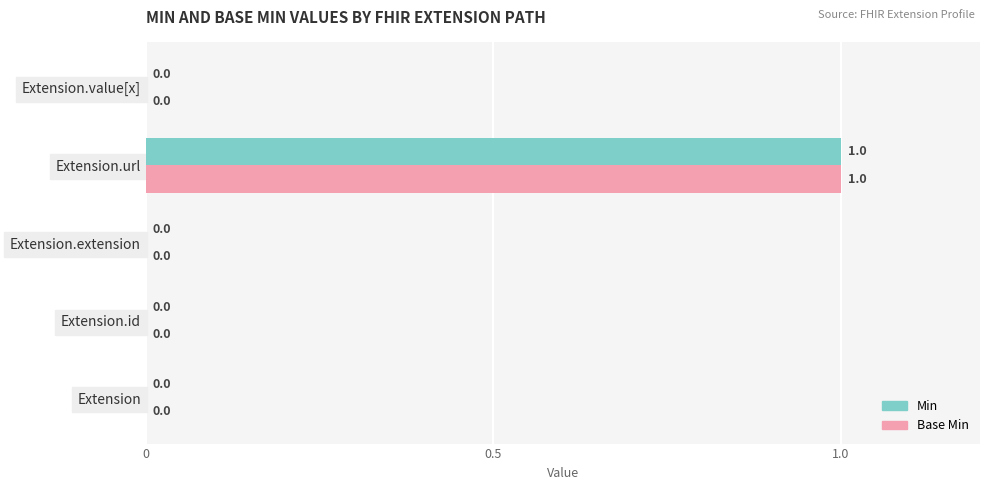

True or false: Min has a value of 1 at Extension.value[x].

False